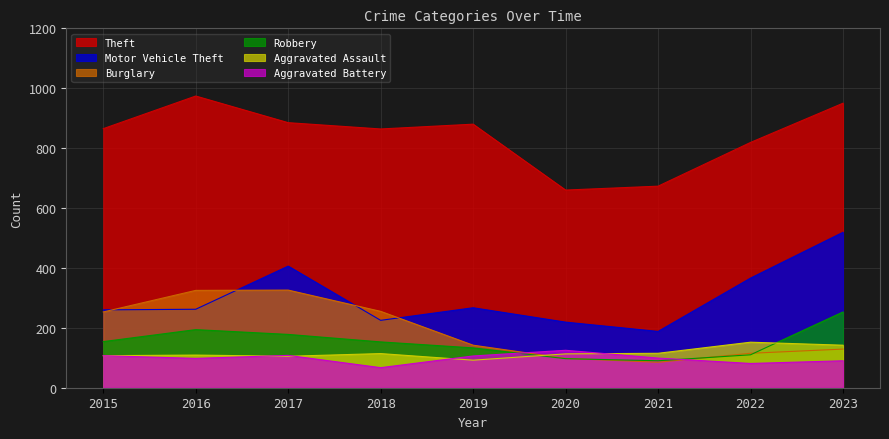

True or false: Aggravated Battery has a value of 107 at 2015.

True